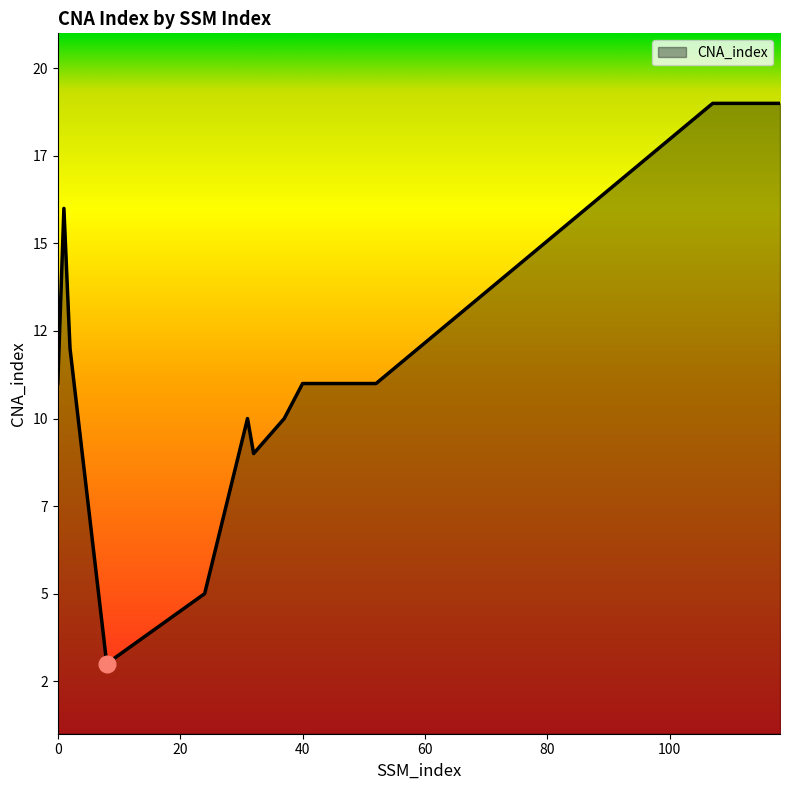

Does the chart have visible grid lines?

No